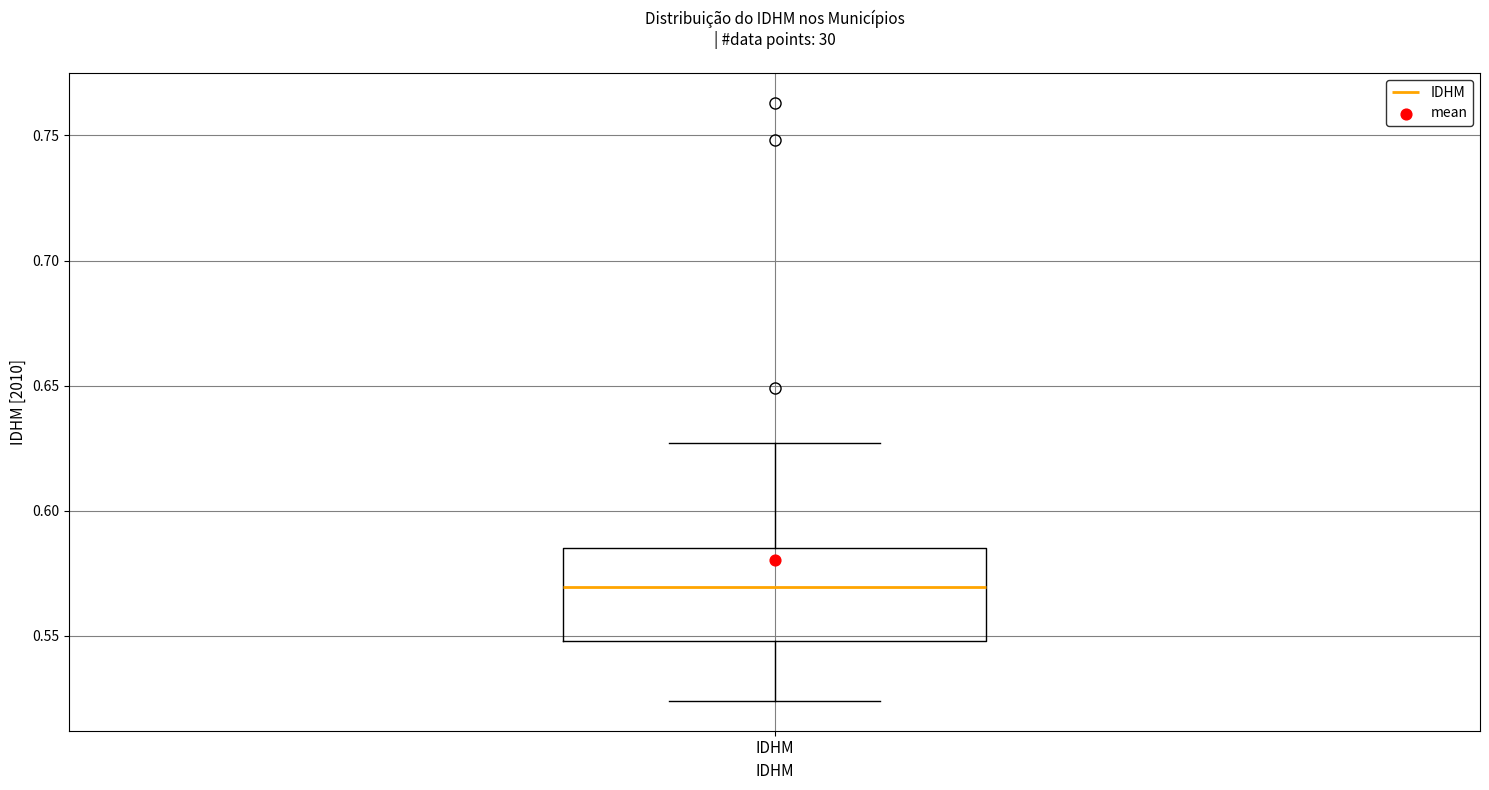

Read this box plot against the y-axis: the position of the median line, the range covered by the box, and the ends of both whiskers. The values are not printed on the chart, so give them approximately, as read against the axis.

median 0.570, box 0.550 to 0.585, whiskers 0.525 to 0.625